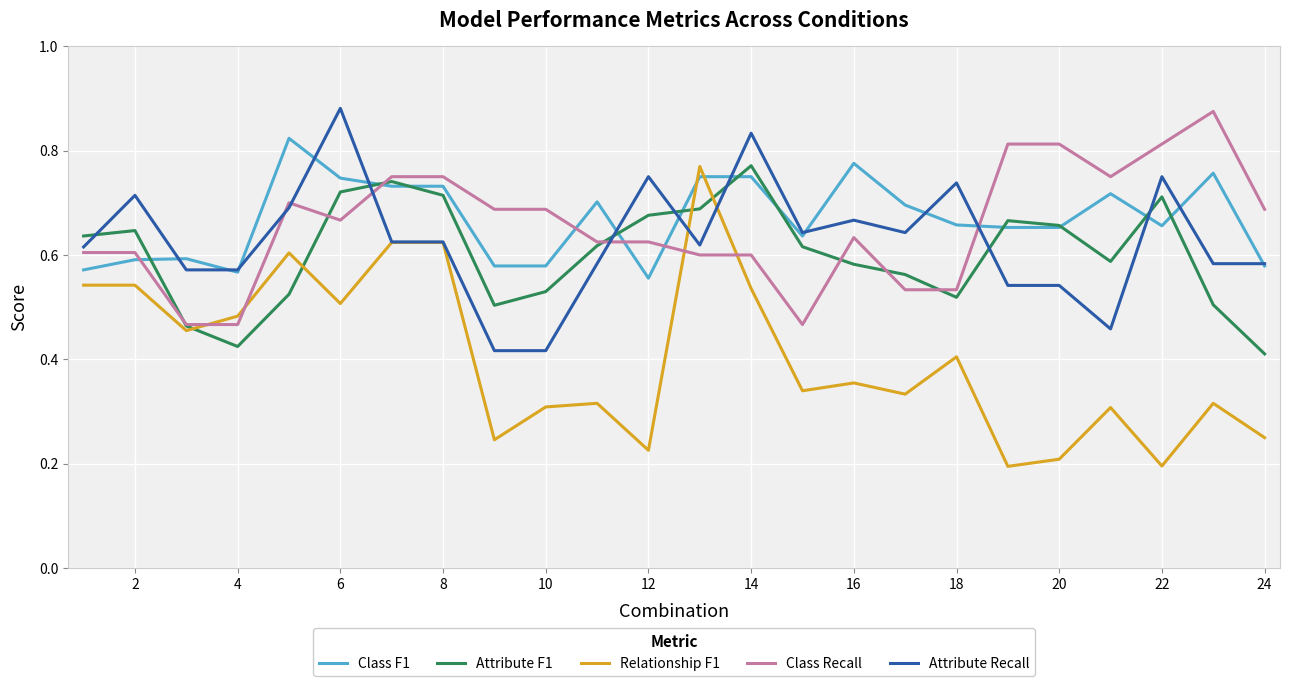

Which series has the largest range (max minus min)?

Relationship F1